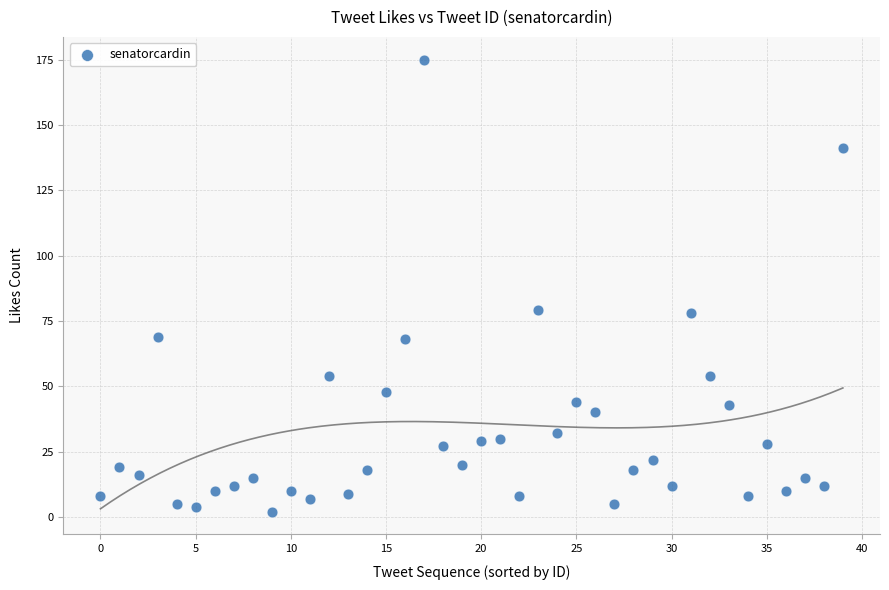

What is the range of Y values (max minus min)?

173